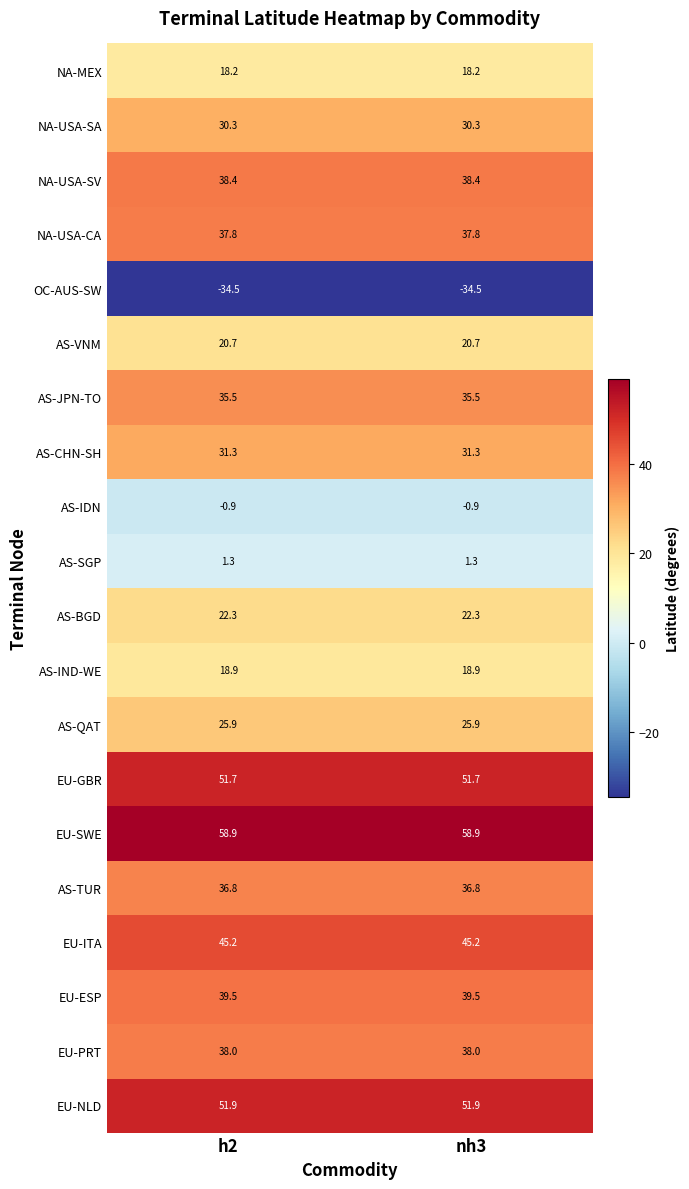

Which series has the largest total across all categories?

EU-SWE